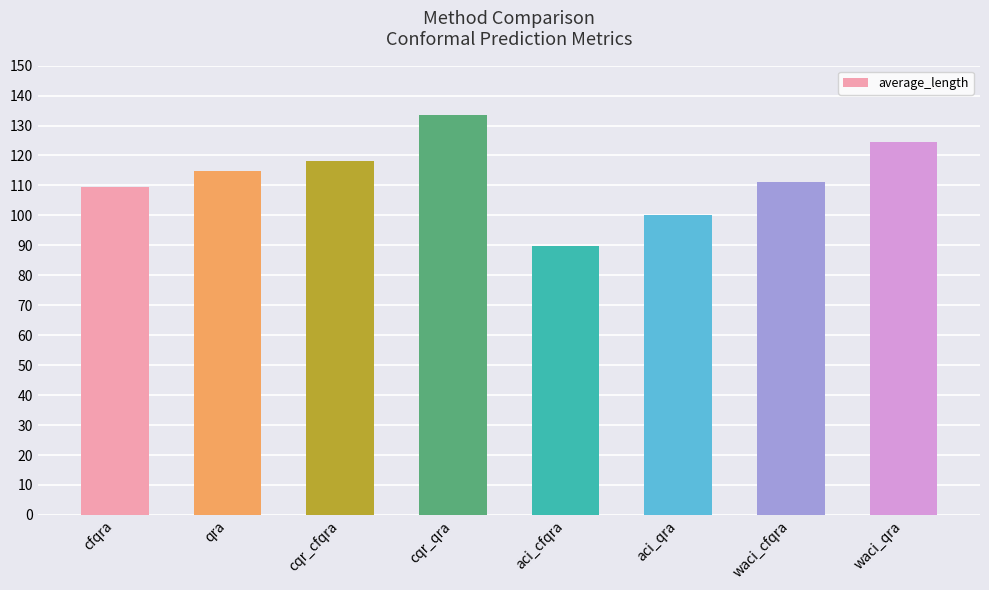

Reading right to left, transcribe all the data shown in this chart.

124.4	111.2	100.0	89.6	133.4	118.0	114.8	109.3